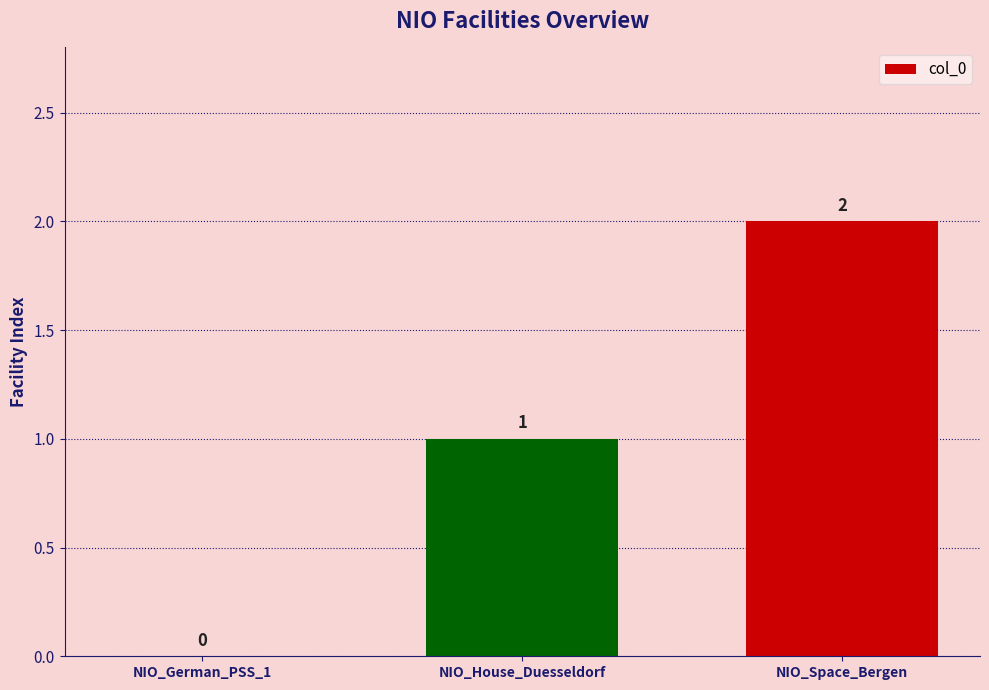

How many values are between 0 and 2?

3